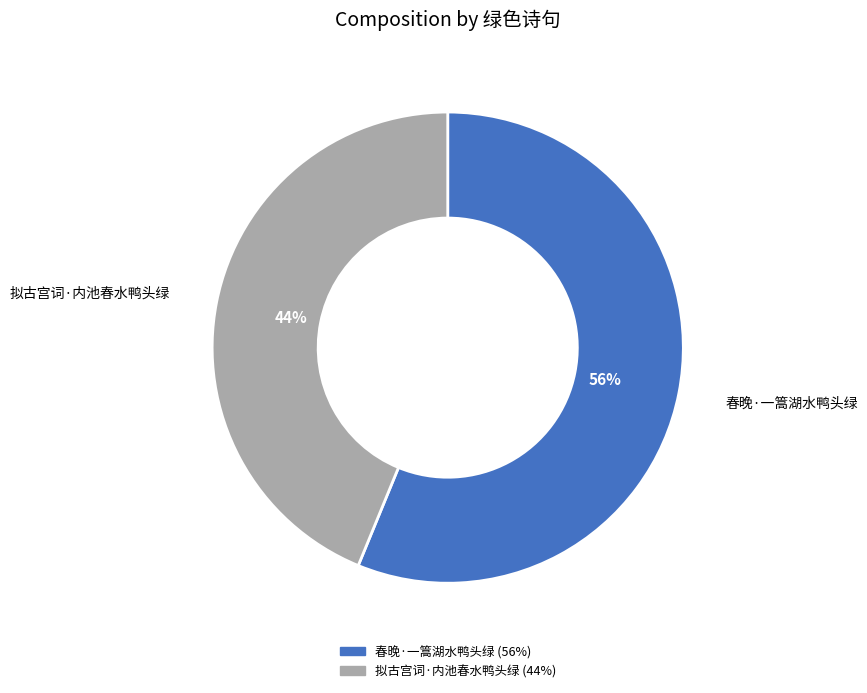

The 拟古宫词·内池春水鸭头绿 slice represents 44% of the pie. True or false?

True